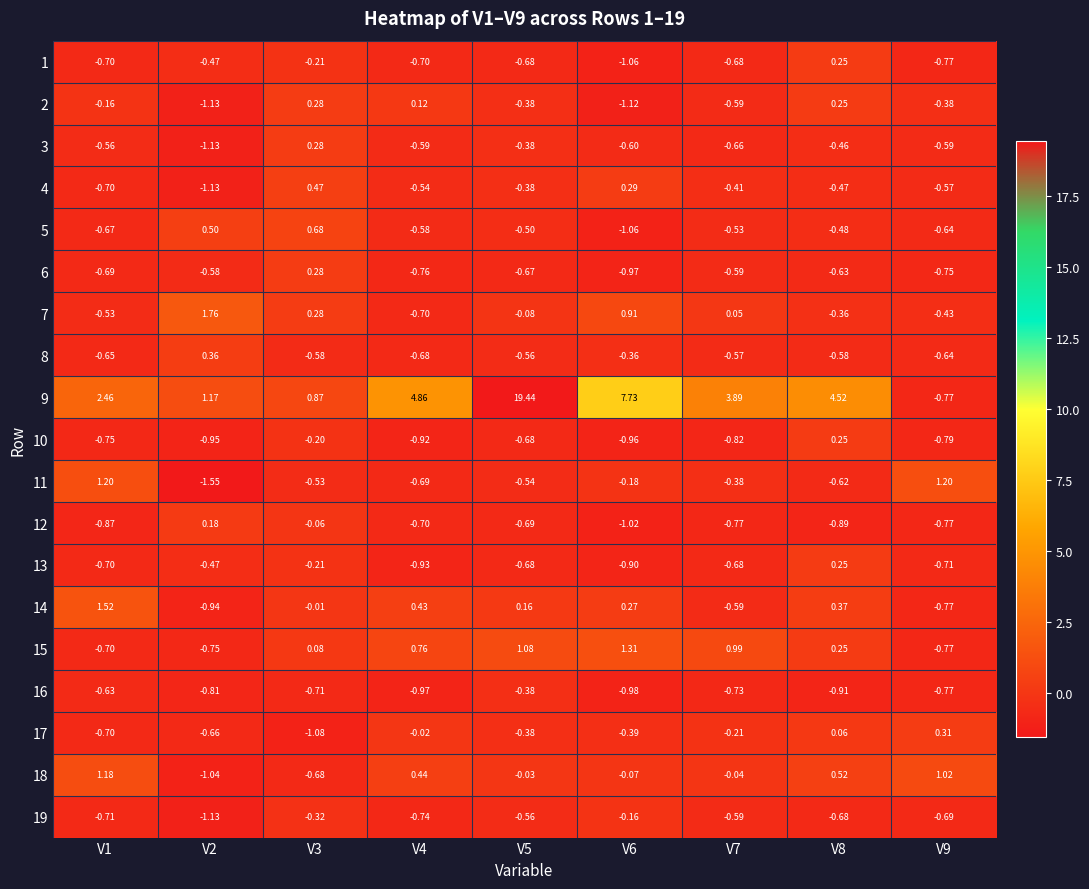

How many values in the 4 series exceed 0?

2